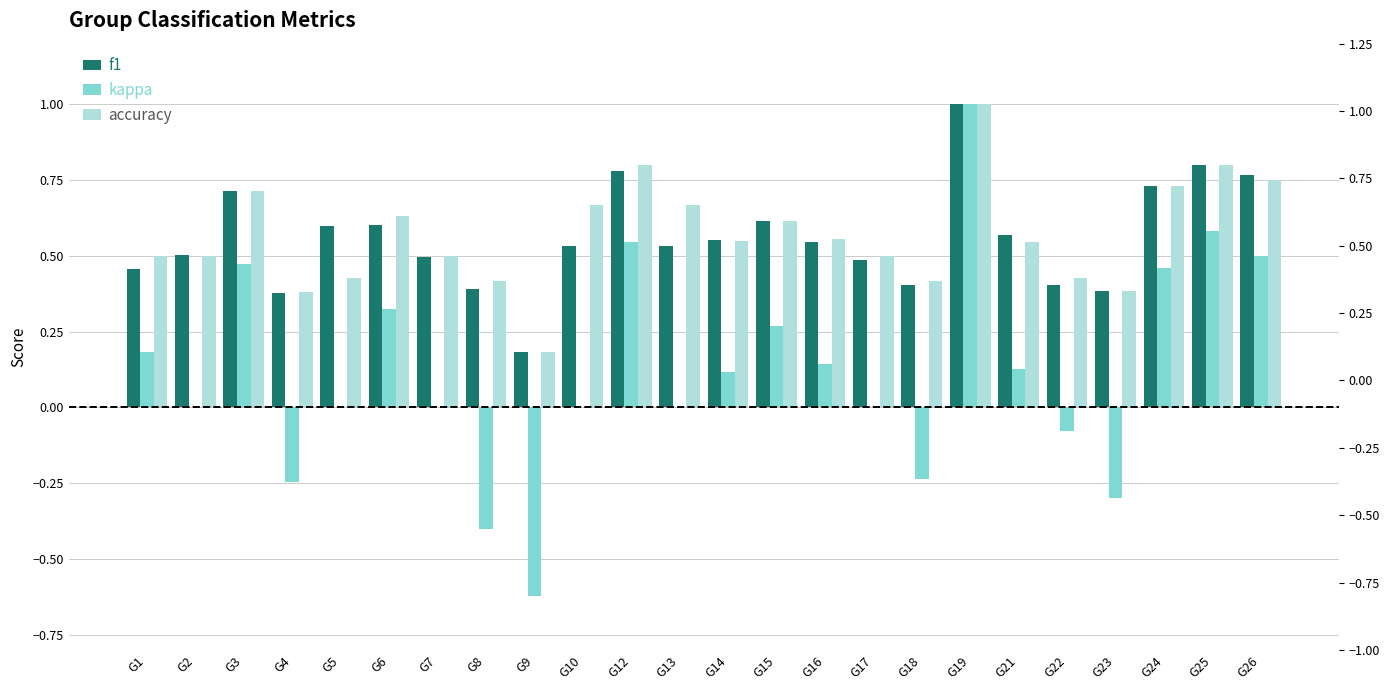

What is the difference between the highest and lowest values at G13?

0.7